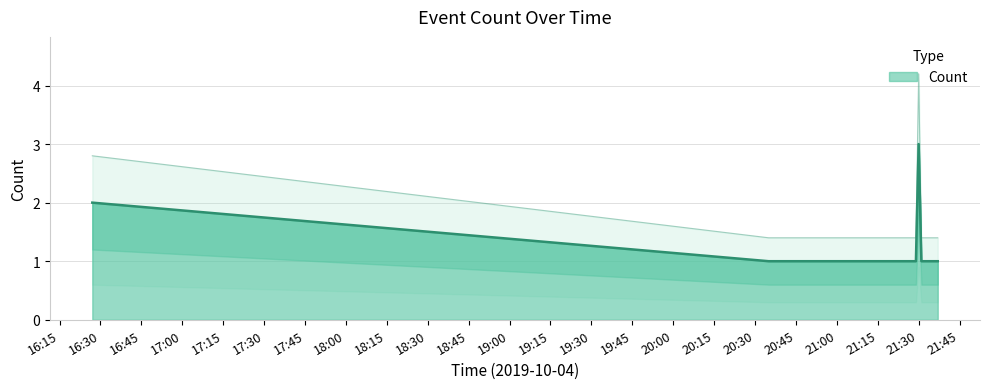

The chart shows a value of 1 at 2019-10-04 21:29:00. True or false?

True